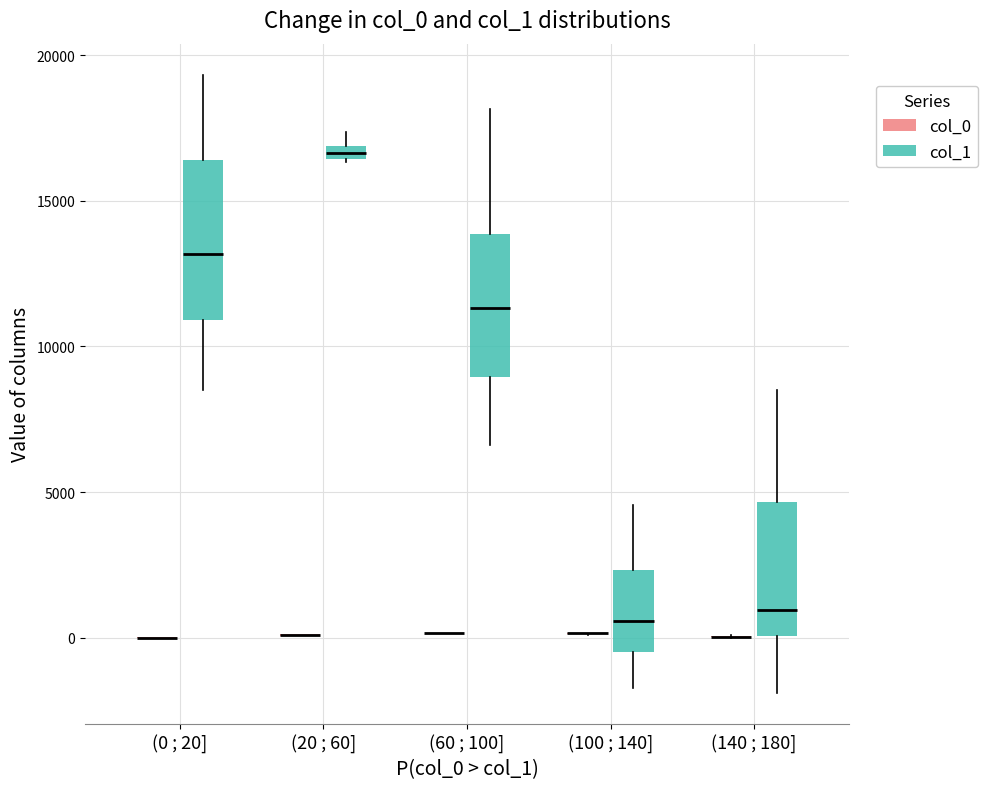

Which box is the tallest, from its lower edge to its upper edge?

(0 ; 20] (col_1)